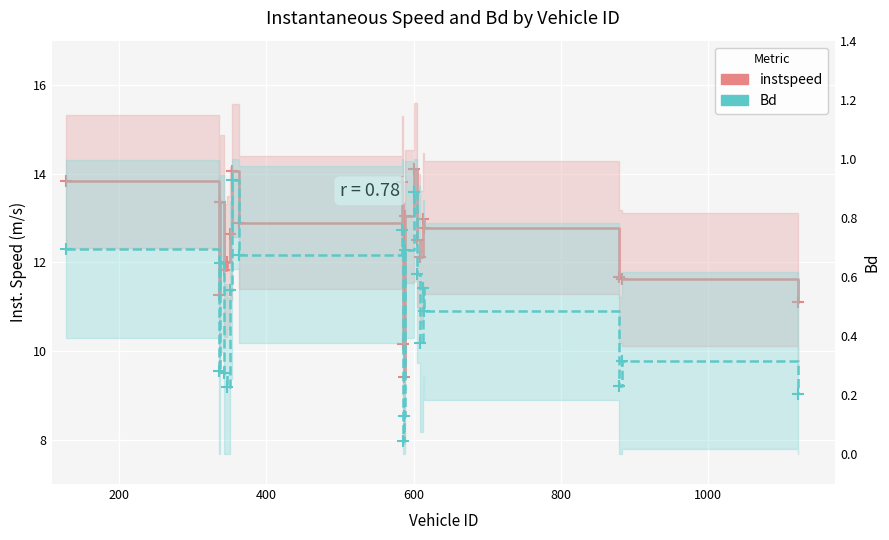

Which series has the largest range (max minus min)?

instspeed